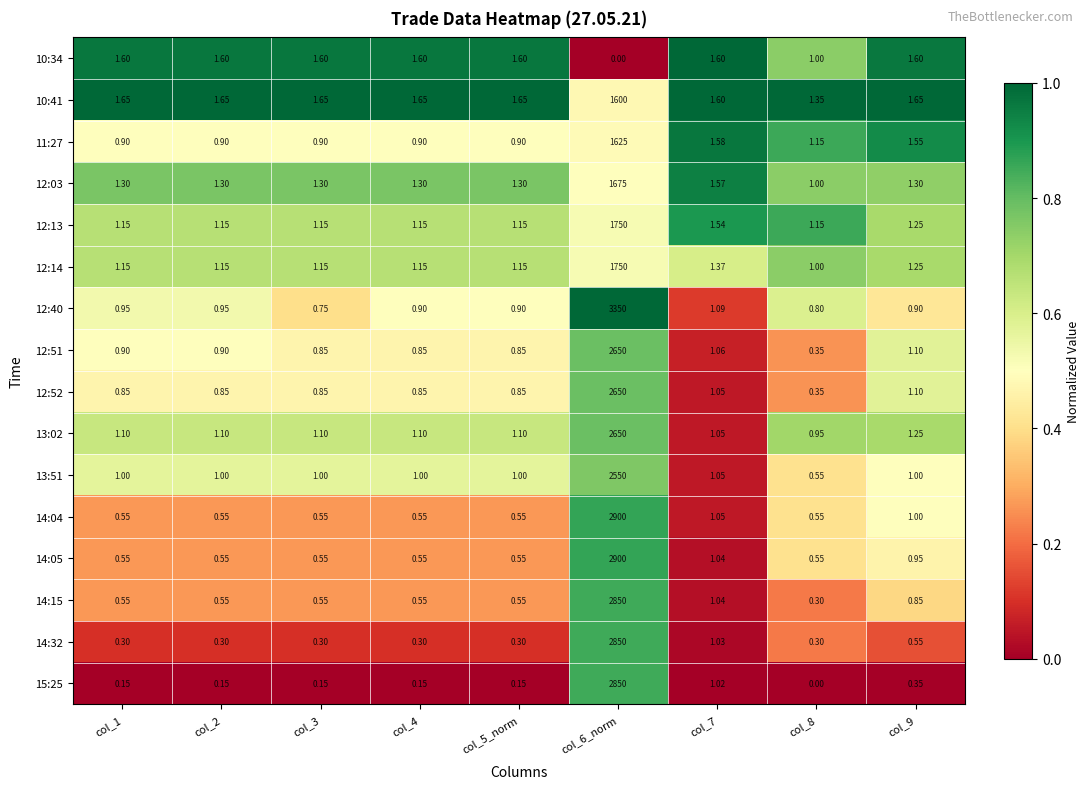

What is the spread (max minus min) of values at col_6_norm?

3350.0